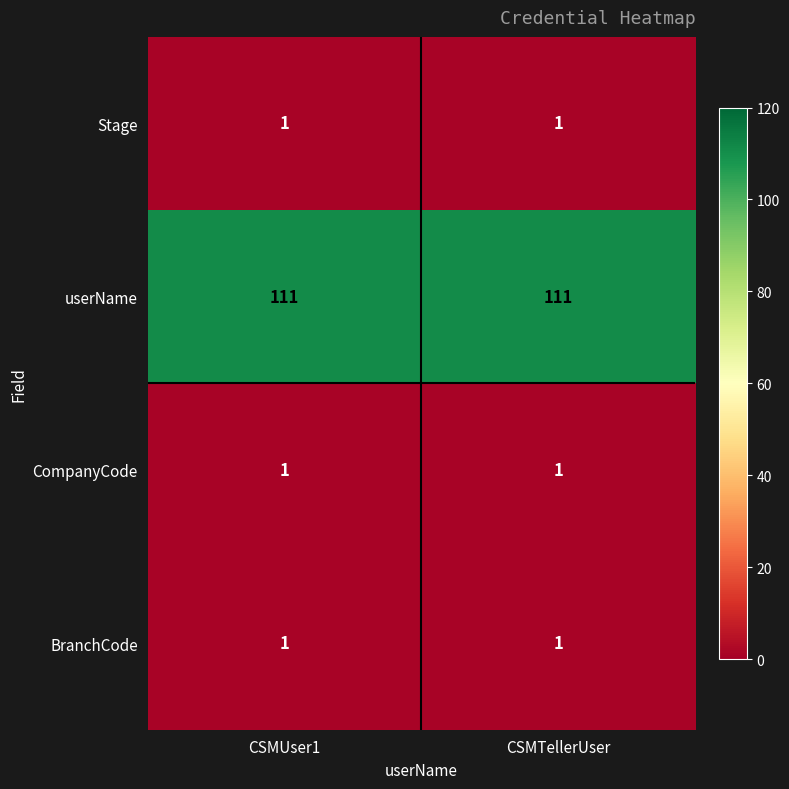

What is the total value across all series at CSMTellerUser?

114